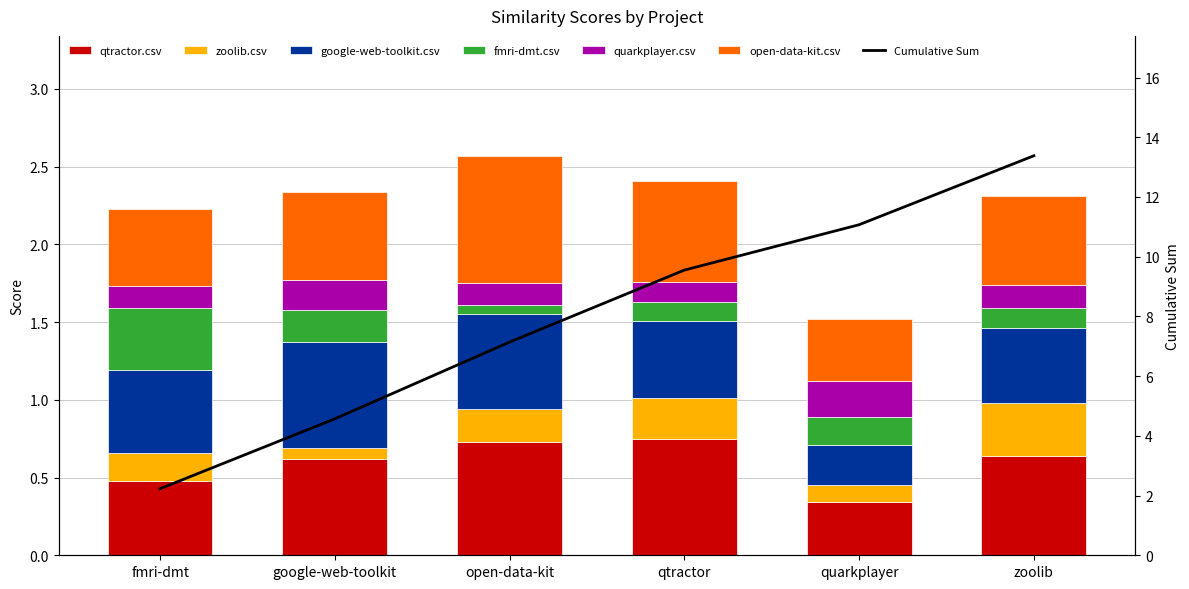

List the series in order of their peak value, highest first.

open-data-kit.csv, qtractor.csv, google-web-toolkit.csv, fmri-dmt.csv, zoolib.csv, quarkplayer.csv